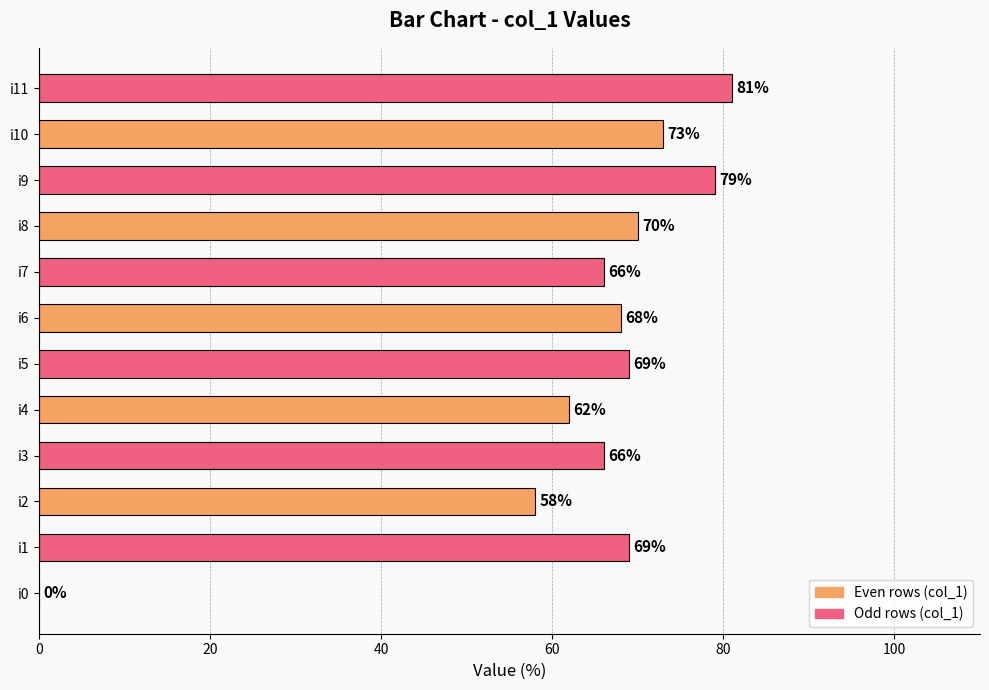

What is the change in value from i2 to i7?

+8